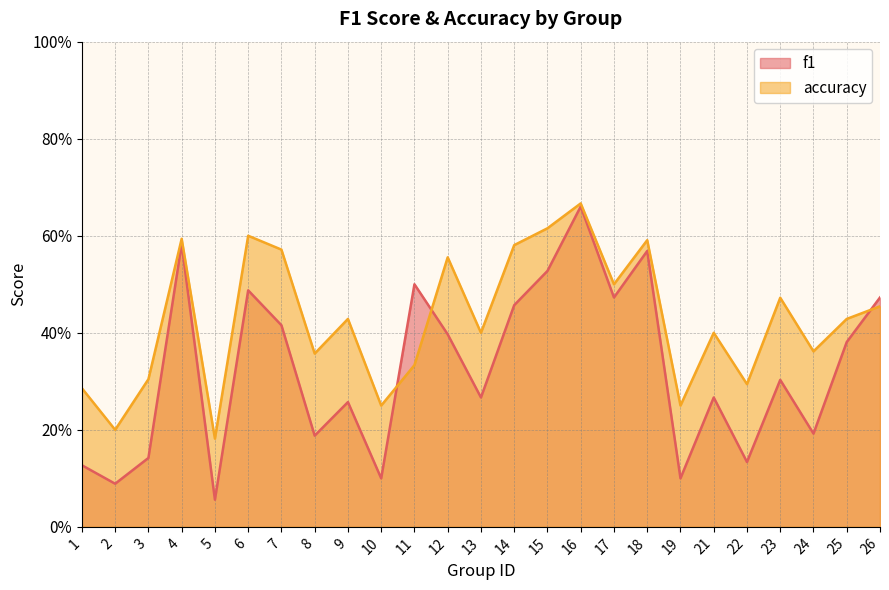

What are all the series names shown in the legend?

f1, accuracy